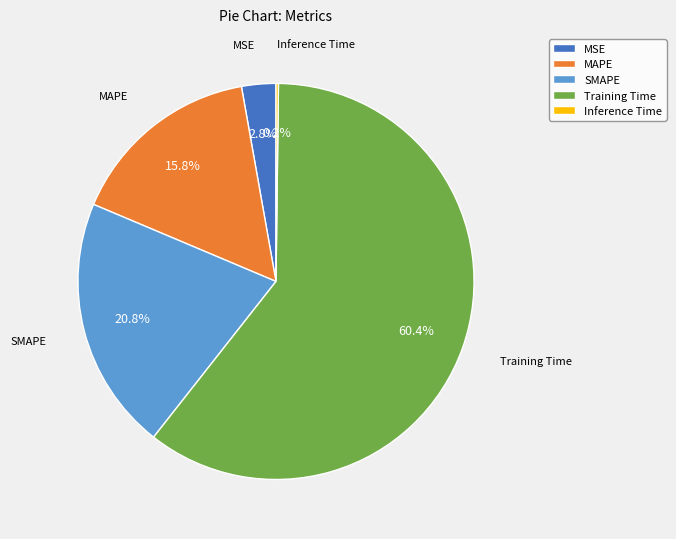

What percentage is the SMAPE slice, to the nearest percent?

21%